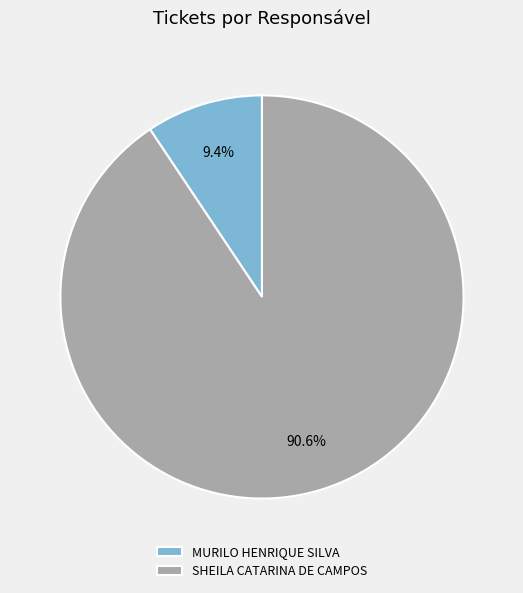

Does MURILO HENRIQUE SILVA account for over 50% of the chart?

No